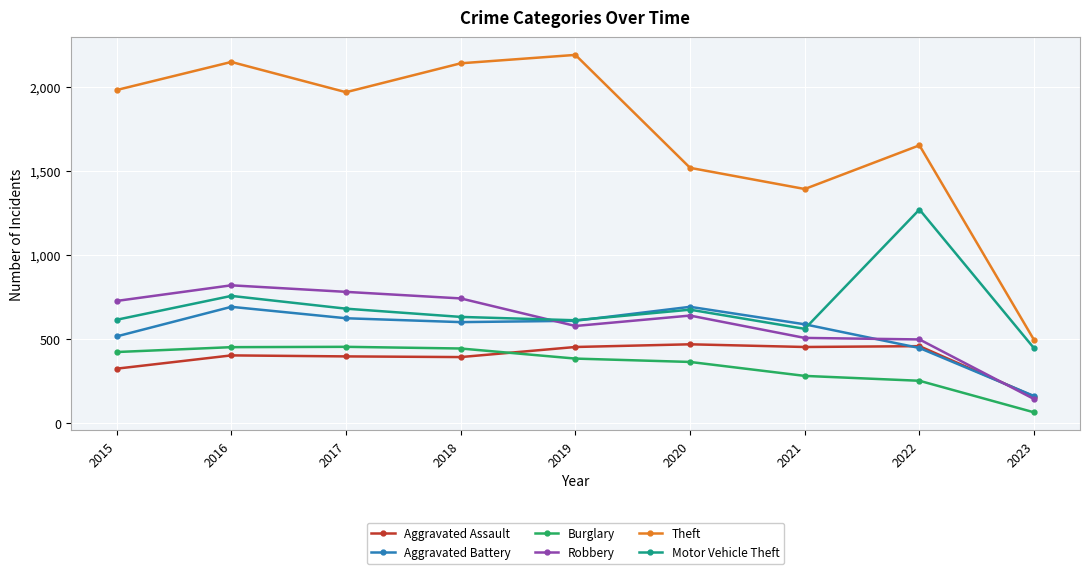

The Robbery series shows 780 at 2017. True or false?

True